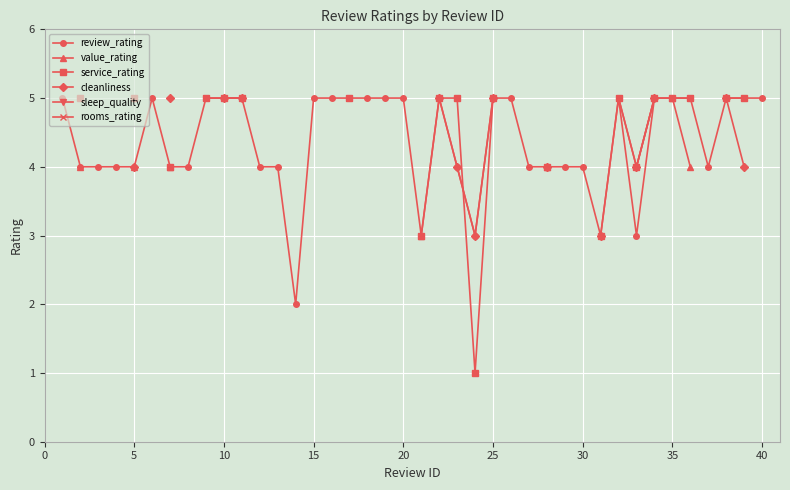

What is the approximate value of review_rating at 10?

5